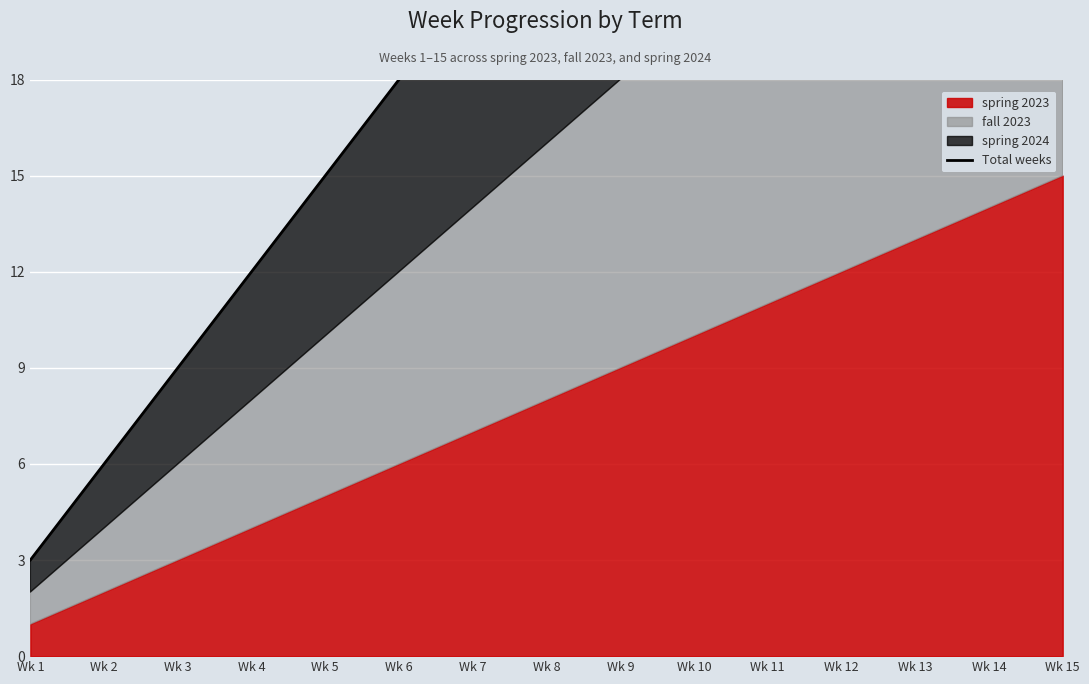

What is the change in value from Wk 10 to Wk 13?

+9